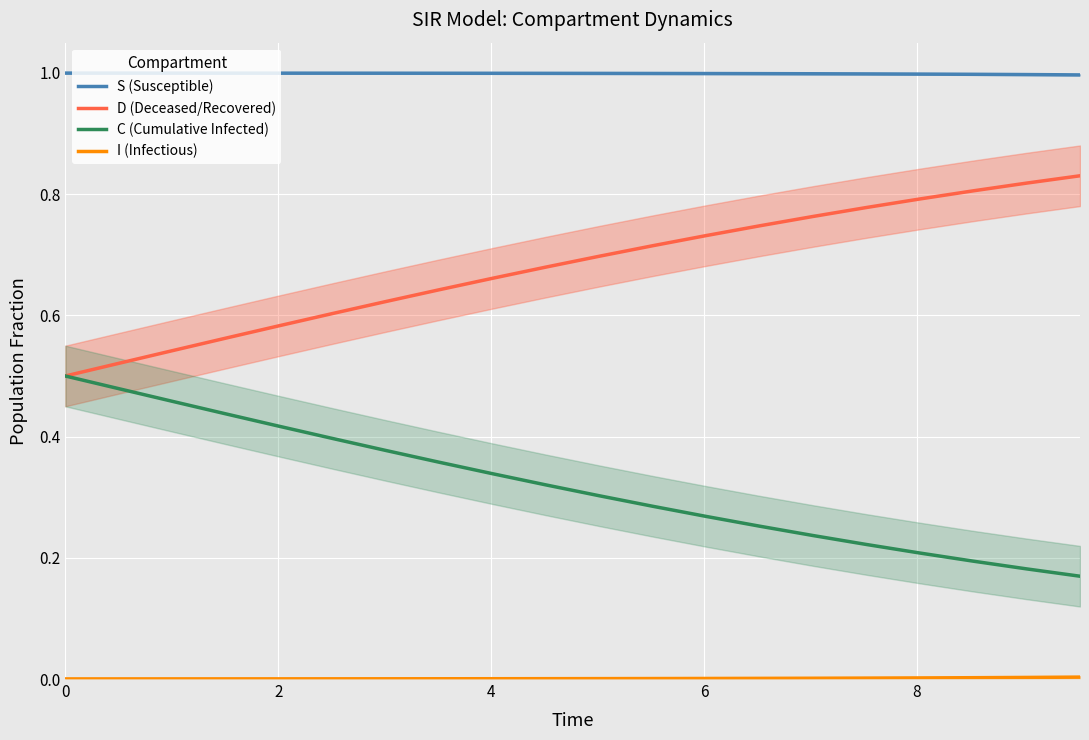

What are all the series names shown in the legend?

S (Susceptible), D (Deceased/Recovered), C (Cumulative Infected), I (Infectious)